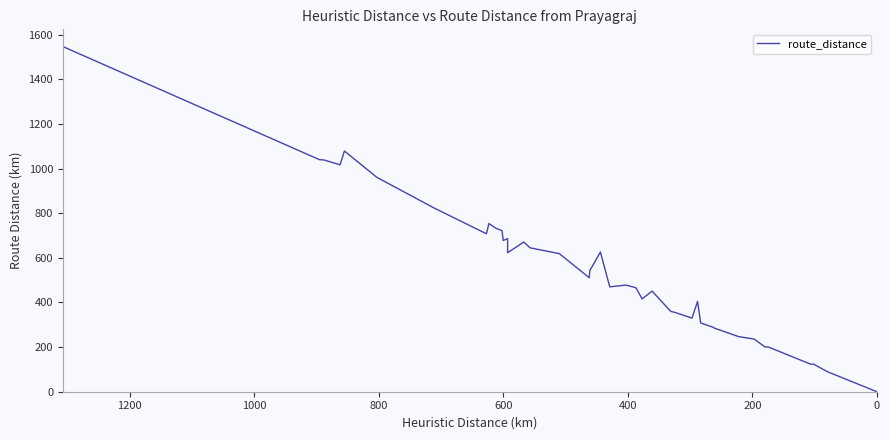

What position from the right is 600?

12